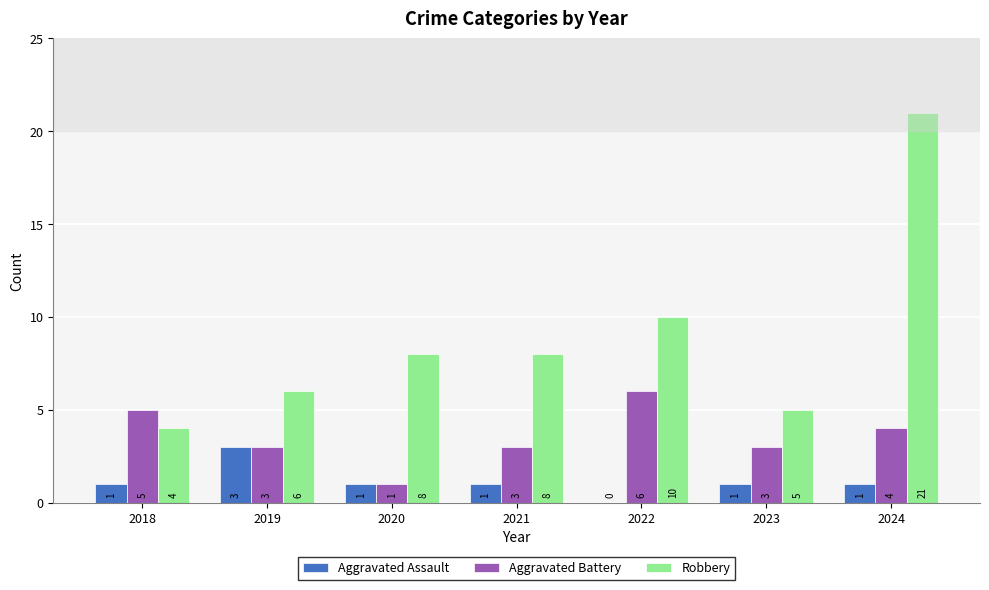

Between 2020 and 2024, which series saw the biggest shift?

Robbery